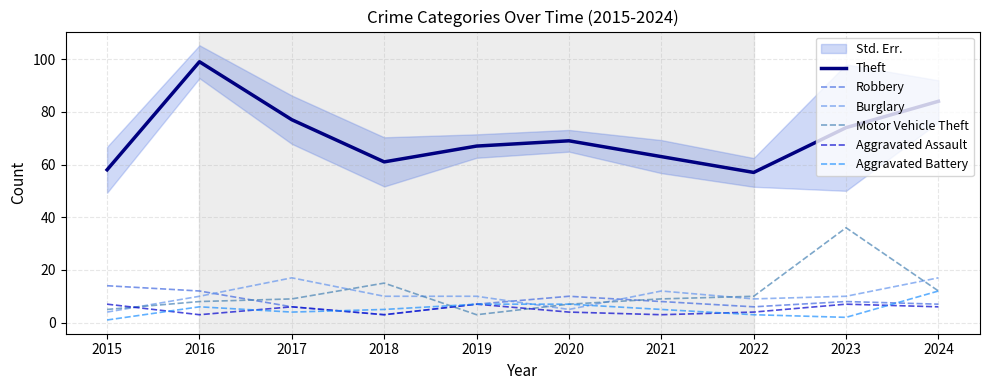

True or false: Aggravated Battery and Theft intersect in this chart.

False